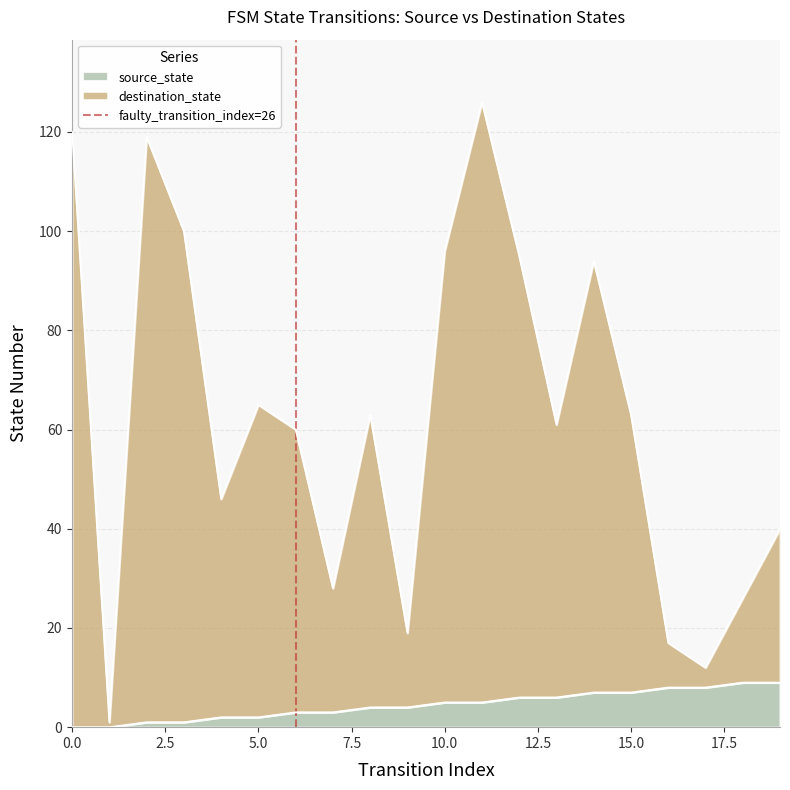

What is the highest value of the source_state series?

9